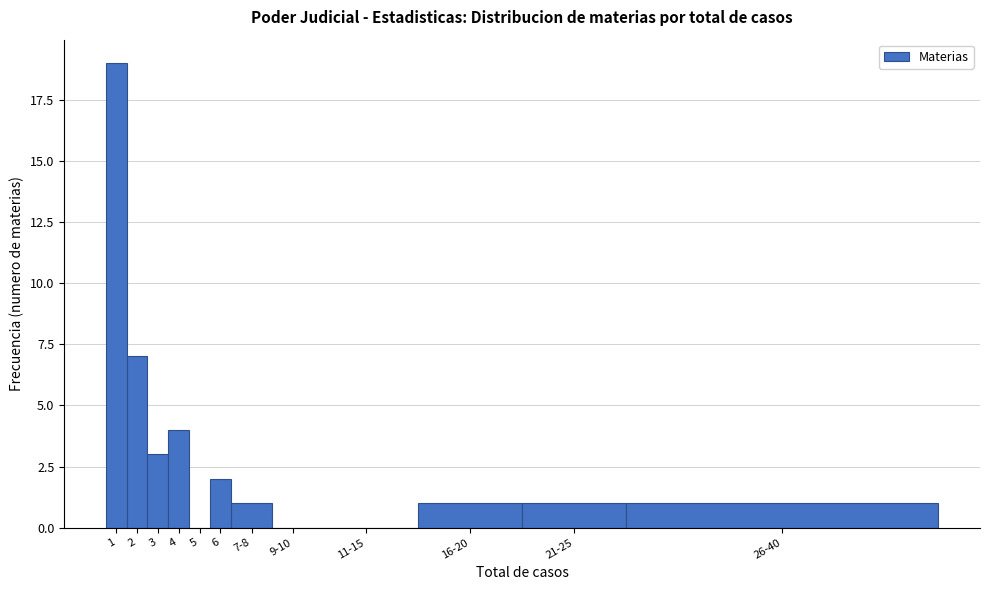

Reading right to left, what are all the values shown in this chart?

26-40=1	21-25=1	16-20=1	11-15=0	9-10=0	7-8=1	6=2	5=0	4=4	3=3	2=7	1=19